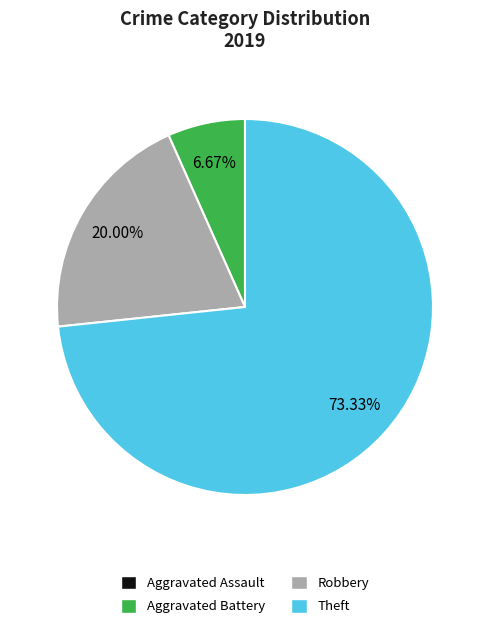

Which category accounts for the majority?

Theft